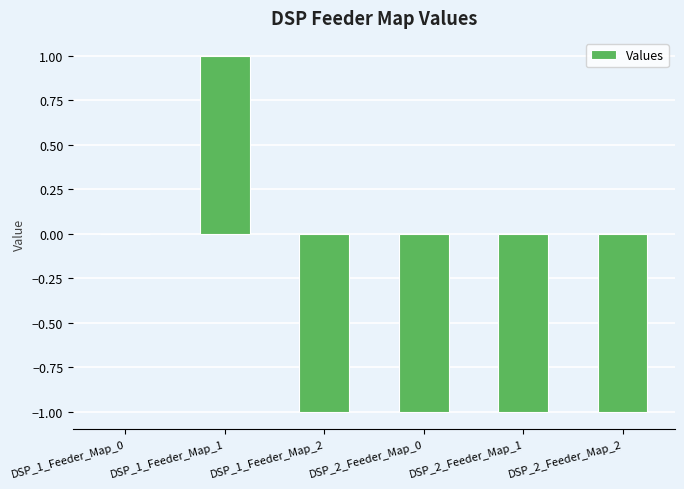

Read the value at DSP_1_Feeder_Map_2.

-1